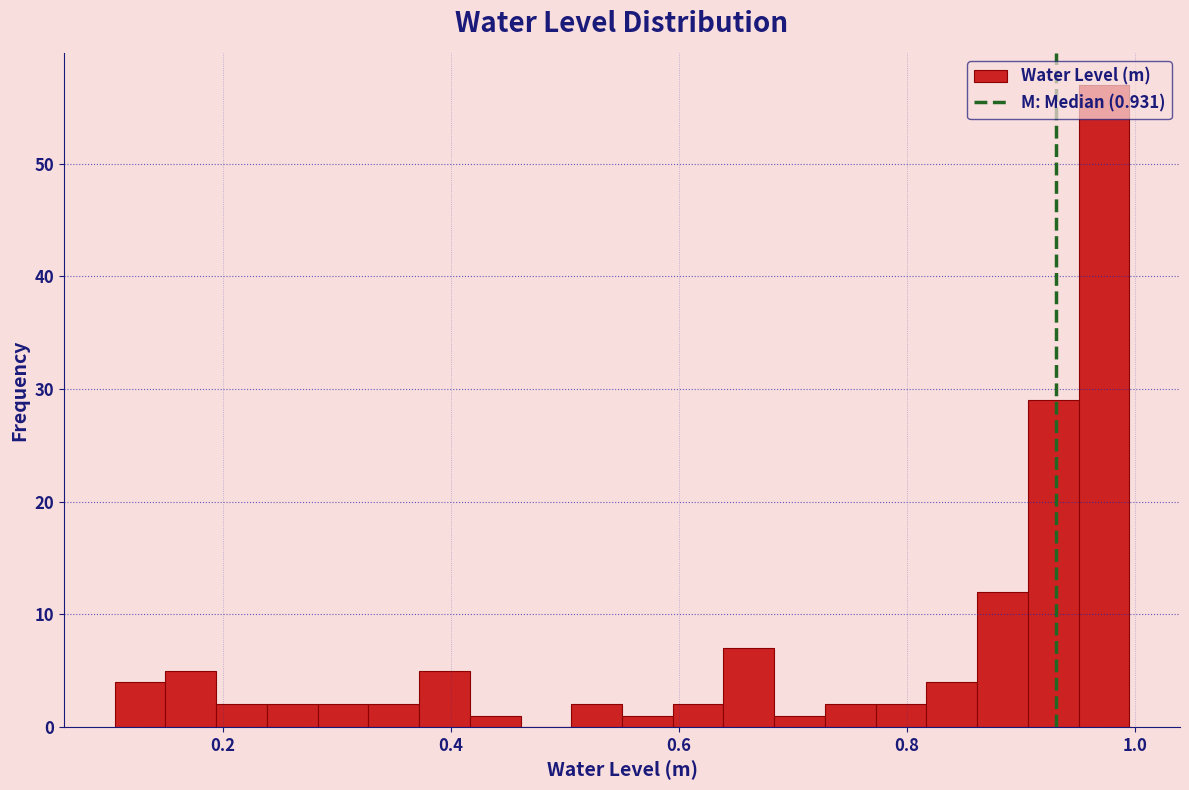

Around what value on the x-axis is the tallest bar? Give the approximate position of its centre, as read against the axis.

0.98